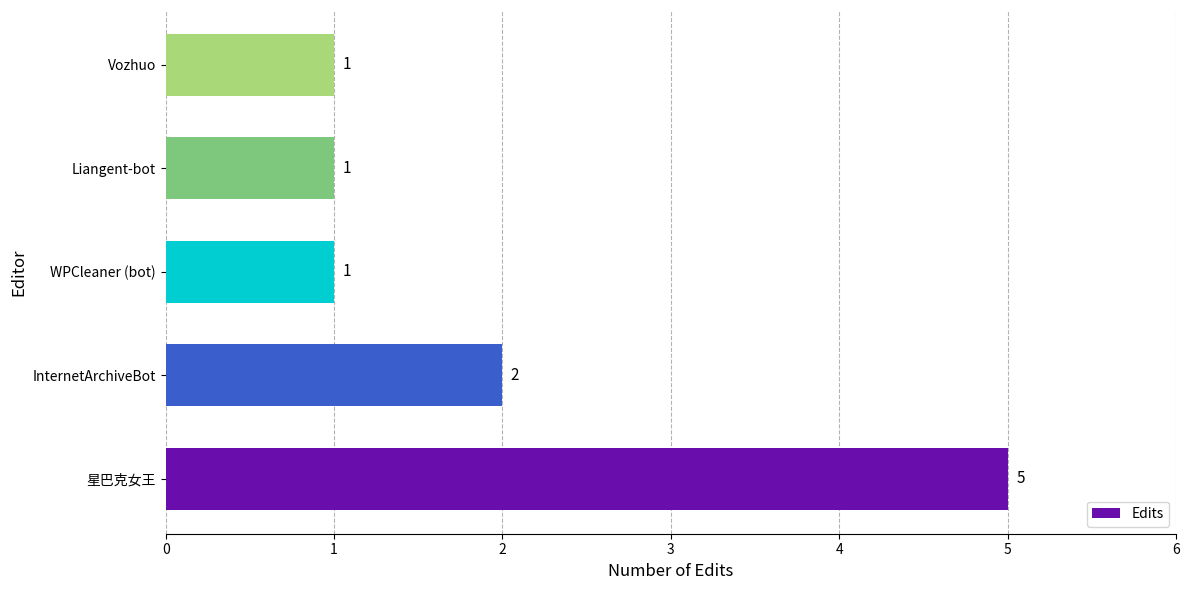

What is the sum of all values?

10